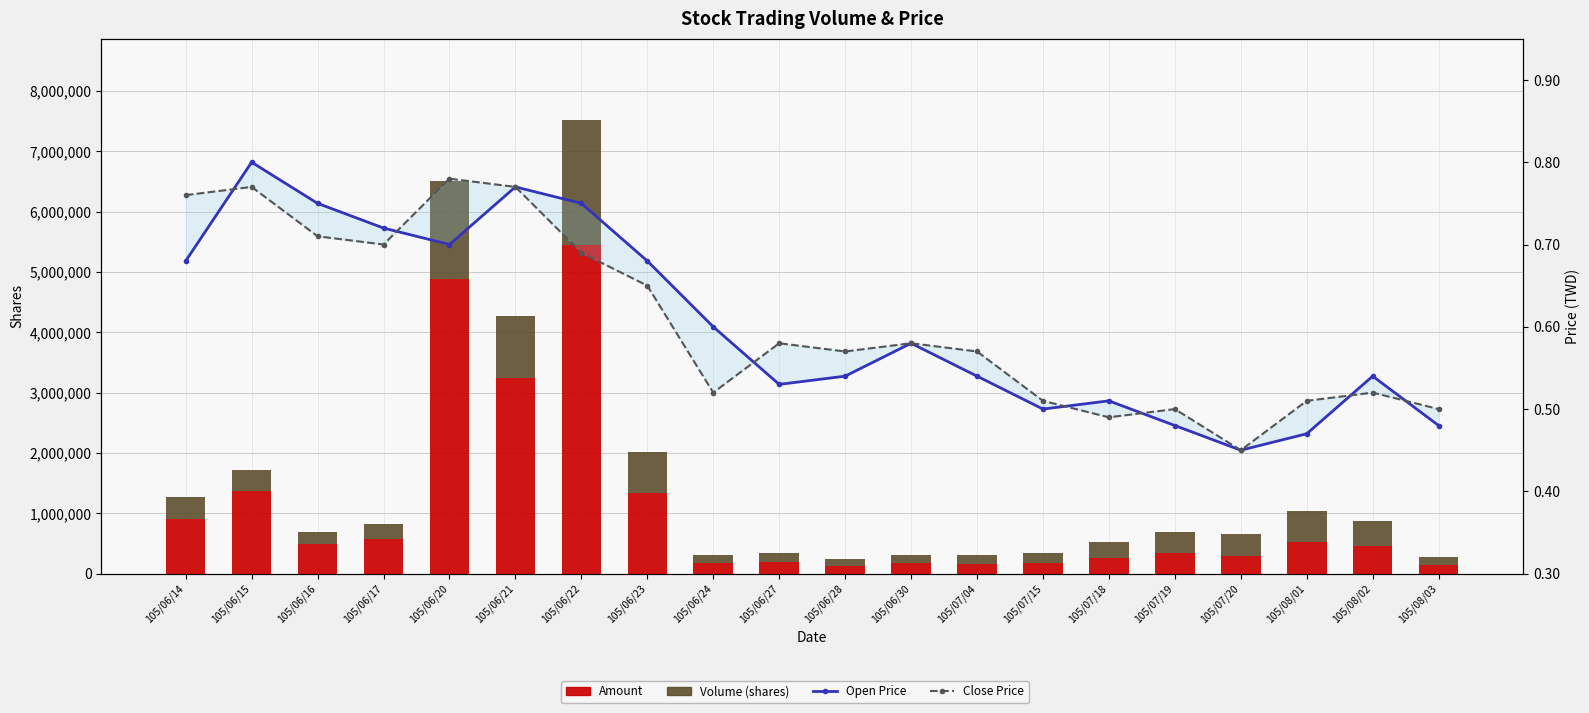

What position from the left is 105/06/16?

3